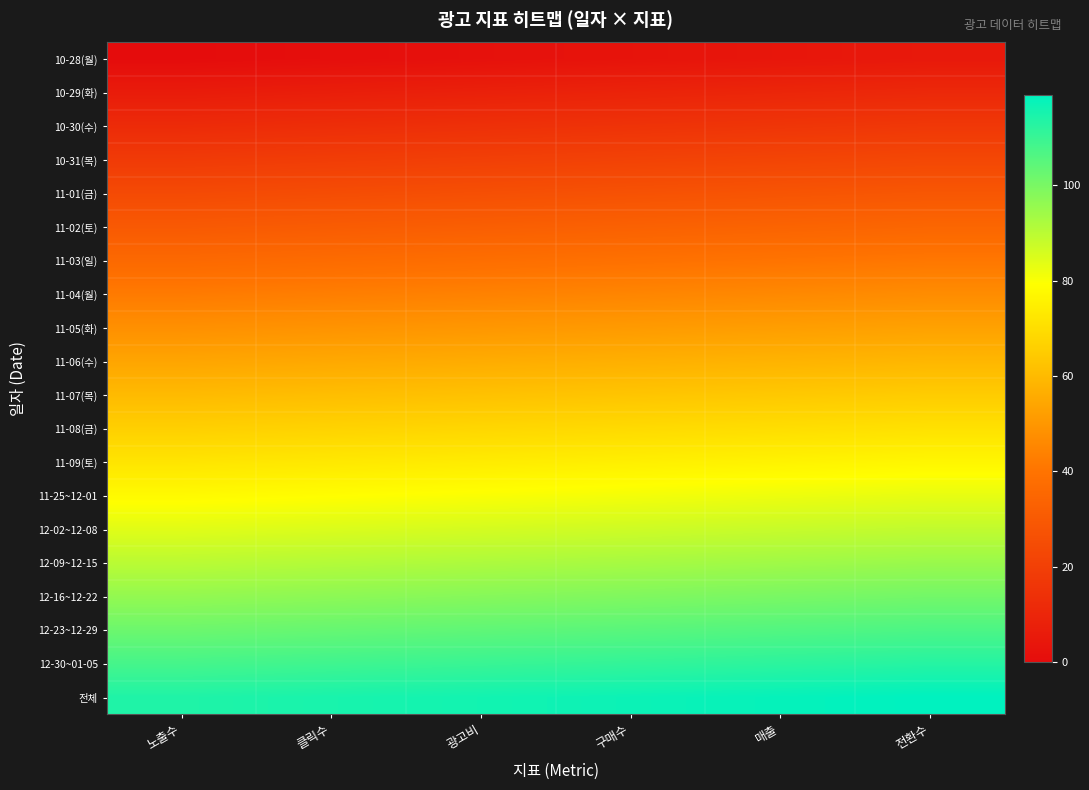

What is the total value across all series at 클릭수?

1160